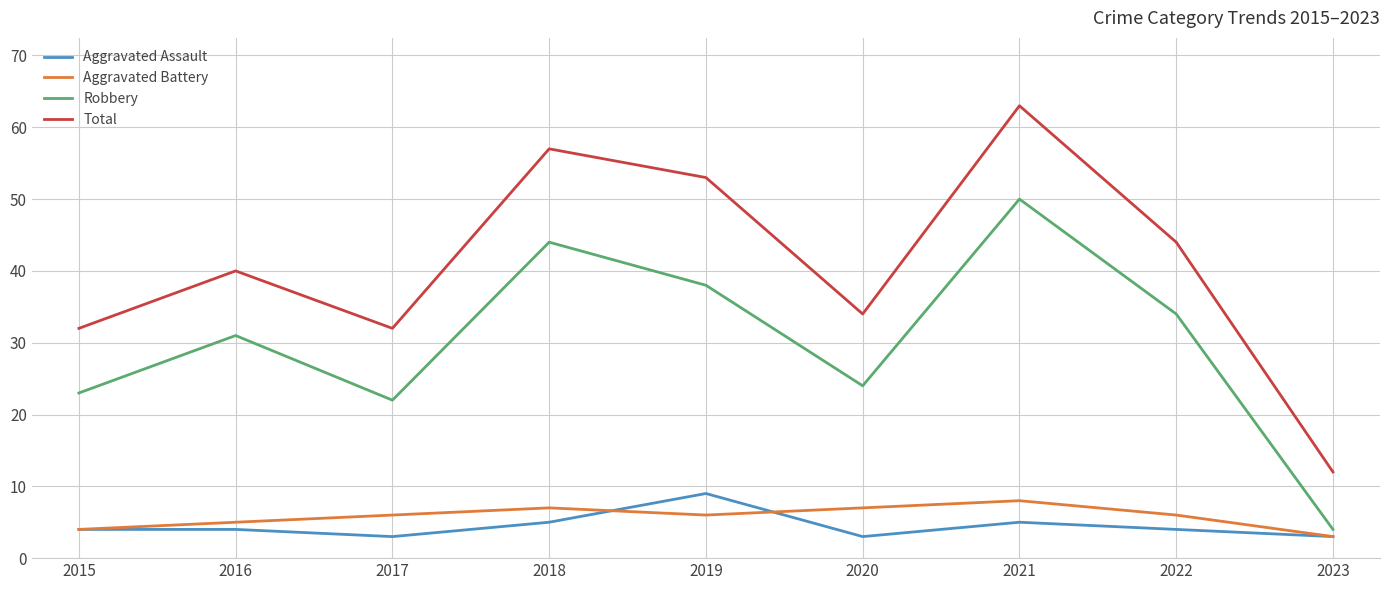

What is the sum of all Robbery values?

270